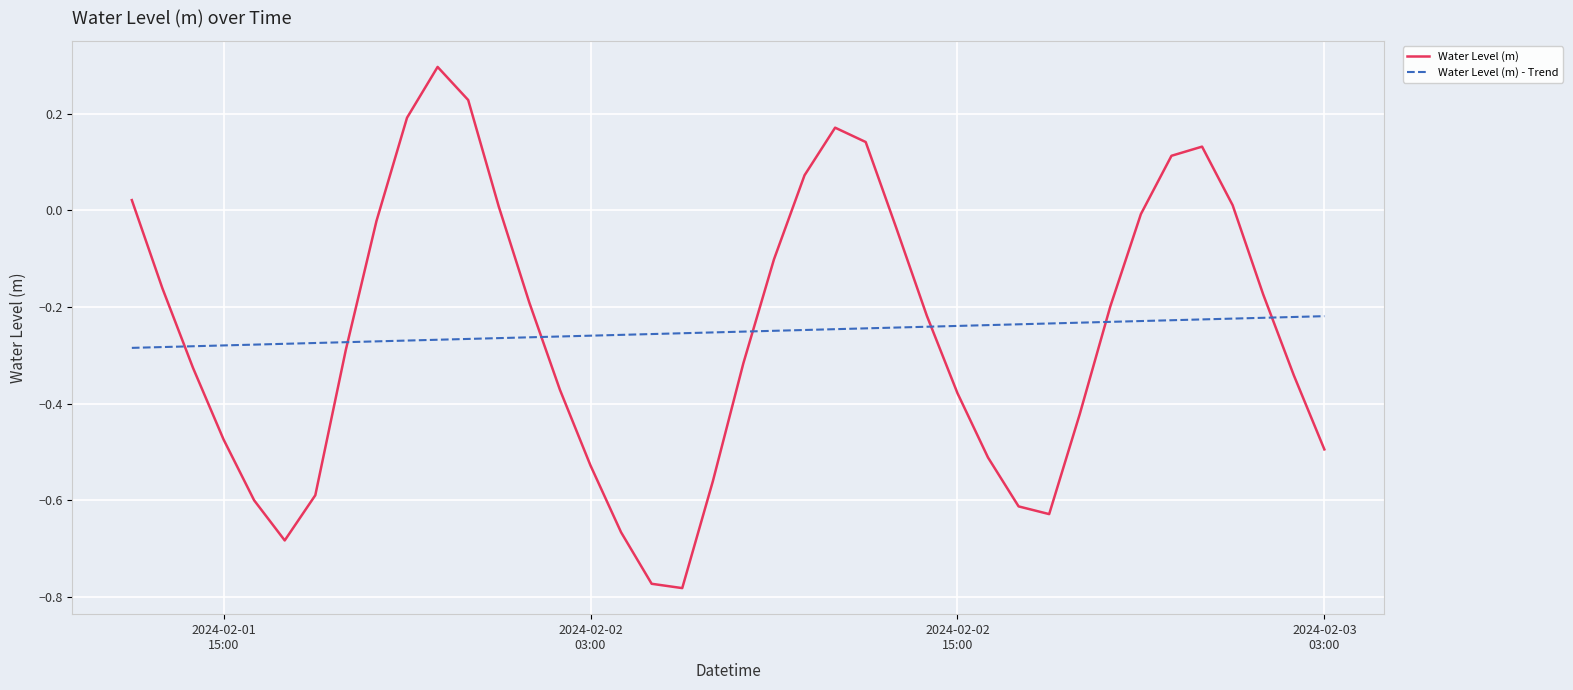

What is the maximum value for Water Level (m)?

0.3